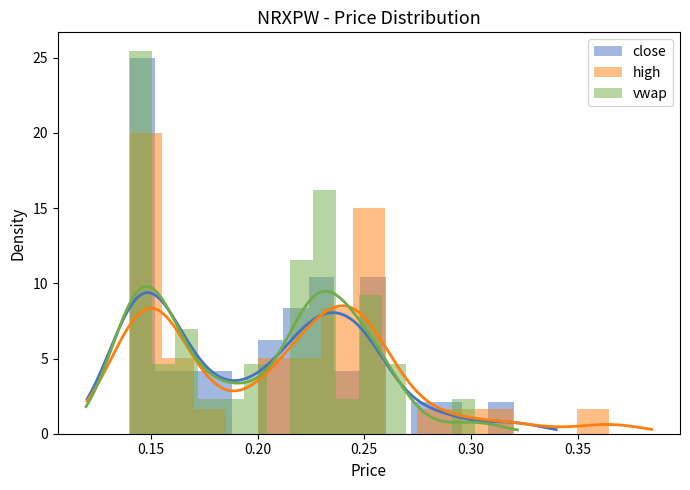

At how many categories does at least one series exceed 3?

12